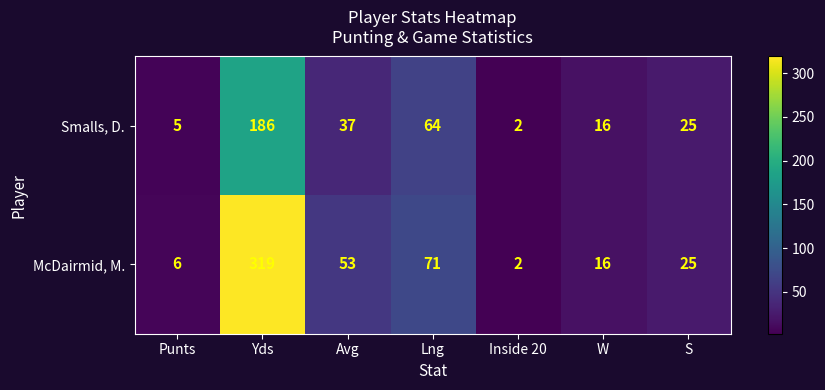

The Smalls, D. series shows 64 at Lng. True or false?

True